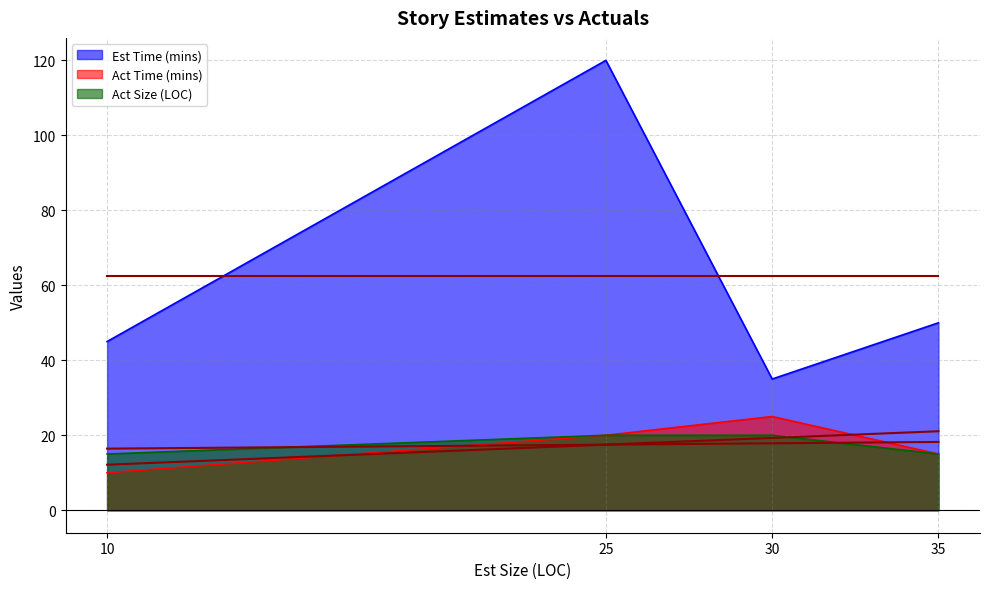

Count the number of data series in this chart.

3